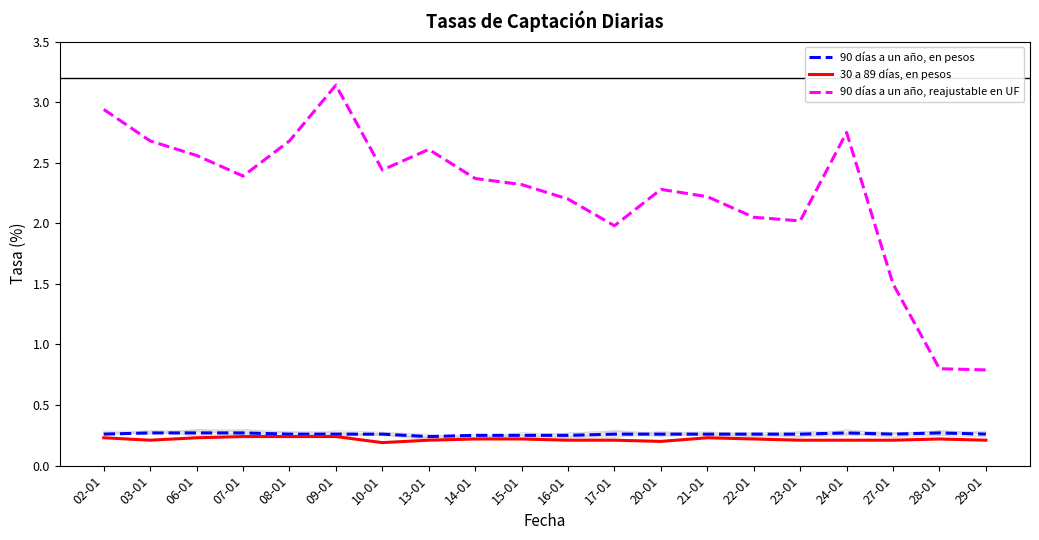

Reading left to right, list all the values displayed in this chart.

90 días a un año, en pesos: 0.3	0.3	0.3	0.3	0.3	0.3	0.3	0.2	0.2	0.2	0.2	0.3	0.3	0.3	0.3	0.3	0.3	0.3	0.3	0.3
30 a 89 días, en pesos: 0.2	0.2	0.2	0.2	0.2	0.2	0.2	0.2	0.2	0.2	0.2	0.2	0.2	0.2	0.2	0.2	0.2	0.2	0.2	0.2
90 días a un año, reajustable en UF: 2.9	2.7	2.6	2.4	2.7	3.1	2.4	2.6	2.4	2.3	2.2	2.0	2.3	2.2	2.0	2.0	2.8	1.5	0.8	0.8